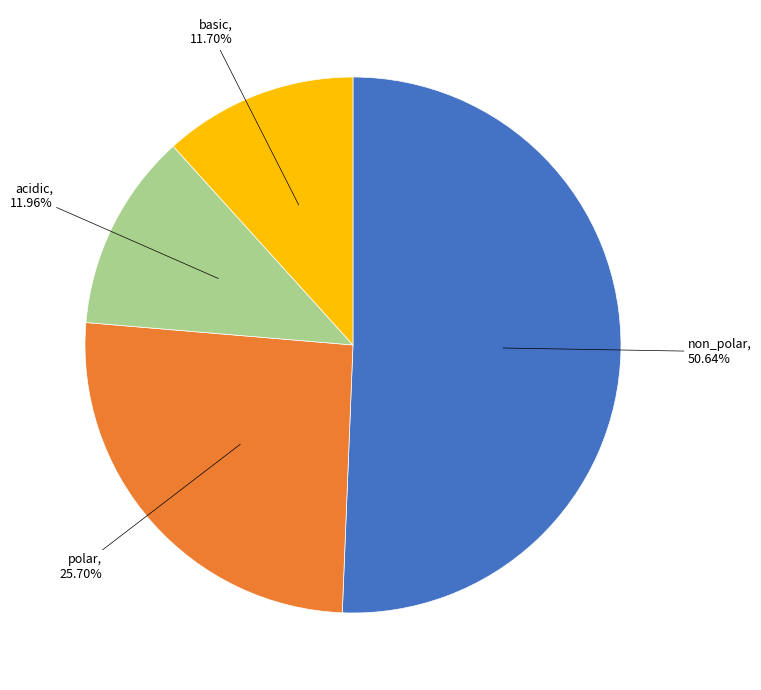

How many segments does this pie chart have?

4